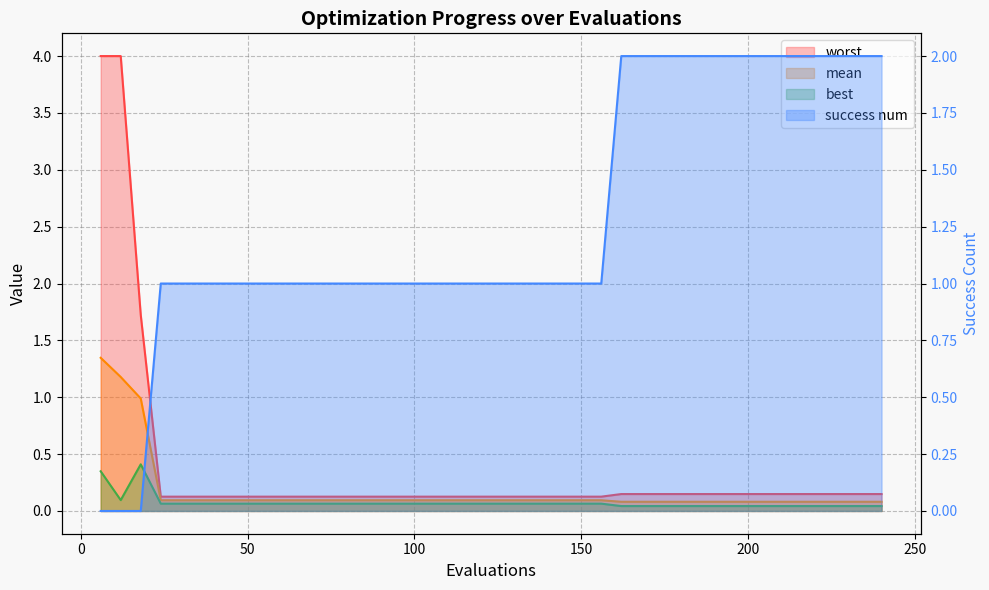

Reading left to right, list all the values displayed in this chart.

mean: 1.3	1.2	1.0	0.1	0.1	0.1	0.1	0.1	0.1	0.1	0.1	0.1	0.1	0.1	0.1	0.1	0.1	0.1	0.1	0.1	0.1	0.1	0.1	0.1	0.1	0.1	0.1	0.1	0.1	0.1	0.1	0.1	0.1	0.1	0.1	0.1	0.1	0.1	0.1	0.1
best: 0.3	0.1	0.4	0.1	0.1	0.1	0.1	0.1	0.1	0.1	0.1	0.1	0.1	0.1	0.1	0.1	0.1	0.1	0.1	0.1	0.1	0.1	0.1	0.1	0.1	0.1	0.0	0.0	0.0	0.0	0.0	0.0	0.0	0.0	0.0	0.0	0.0	0.0	0.0	0.0
worst: 4.0	4.0	1.7	0.1	0.1	0.1	0.1	0.1	0.1	0.1	0.1	0.1	0.1	0.1	0.1	0.1	0.1	0.1	0.1	0.1	0.1	0.1	0.1	0.1	0.1	0.1	0.1	0.1	0.1	0.1	0.1	0.1	0.1	0.1	0.1	0.1	0.1	0.1	0.1	0.1
success num: 0.0	0.0	0.0	1.0	1.0	1.0	1.0	1.0	1.0	1.0	1.0	1.0	1.0	1.0	1.0	1.0	1.0	1.0	1.0	1.0	1.0	1.0	1.0	1.0	1.0	1.0	2.0	2.0	2.0	2.0	2.0	2.0	2.0	2.0	2.0	2.0	2.0	2.0	2.0	2.0